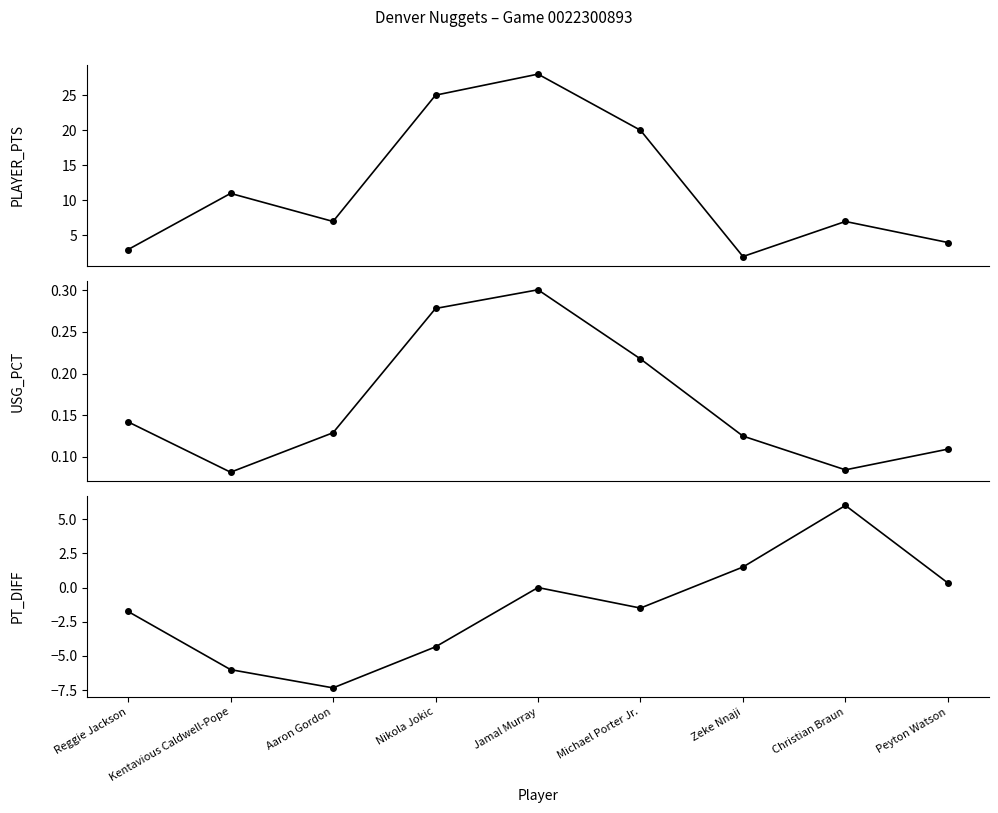

The value of PT_DIFF at Michael Porter Jr. is -1.5. True or false?

True